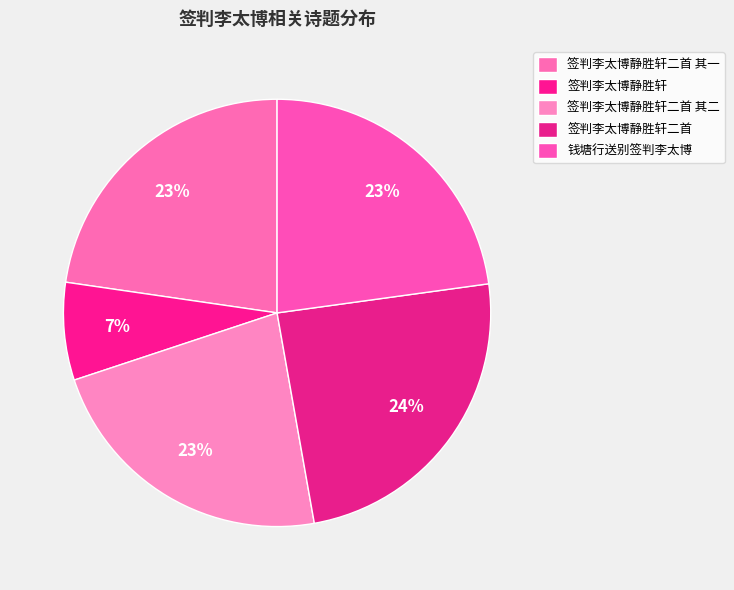

How many slices are in this pie chart?

5